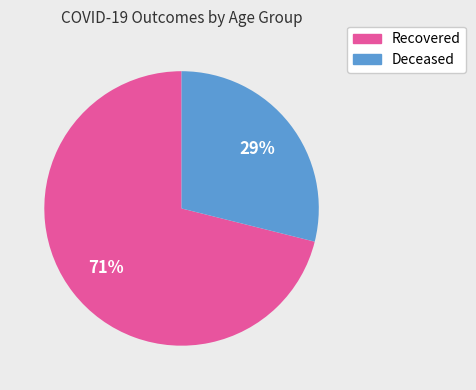

Is there any slice that represents more than half of the pie?

Yes